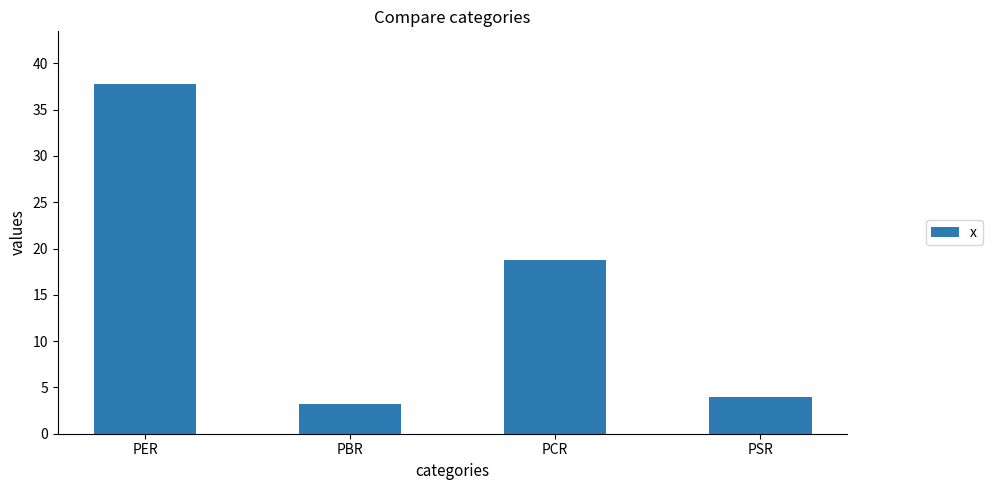

What is the ratio of the value at PCR to the value at PER?

0.5